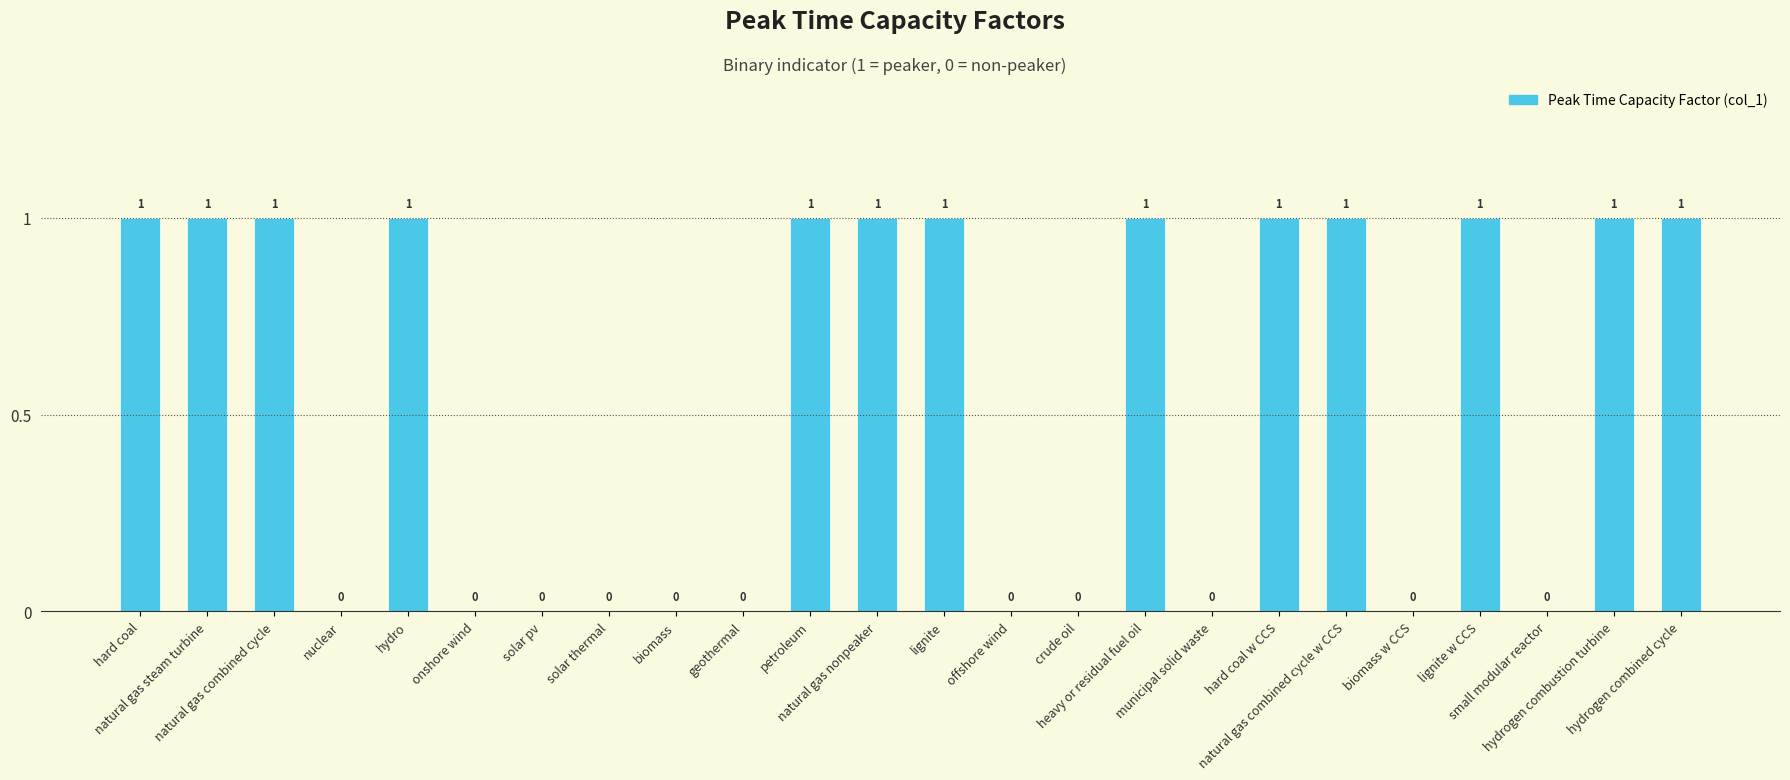

Reading right to left, what are all the values shown in this chart?

hydrogen combined cycle=1	hydrogen combustion turbine=1	small modular reactor=0	lignite w CCS=1	biomass w CCS=0	natural gas combined cycle w CCS=1	hard coal w CCS=1	municipal solid waste=0	heavy or residual fuel oil=1	crude oil=0	offshore wind=0	lignite=1	natural gas nonpeaker=1	petroleum=1	geothermal=0	biomass=0	solar thermal=0	solar pv=0	onshore wind=0	hydro=1	nuclear=0	natural gas combined cycle=1	natural gas steam turbine=1	hard coal=1